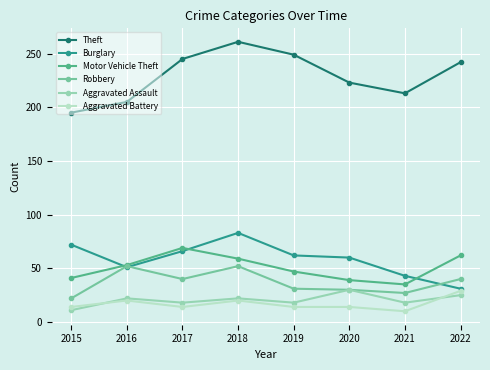

Which series has the largest total across all categories?

Theft